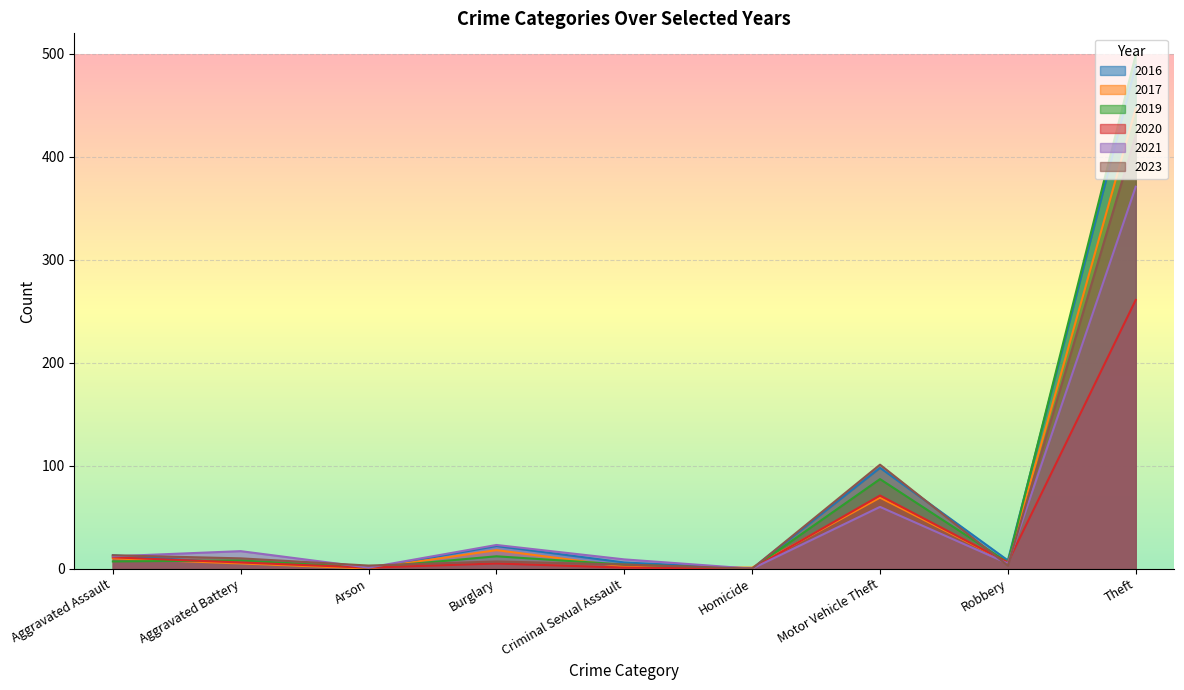

How many values in the 2020 series are below 6?

4